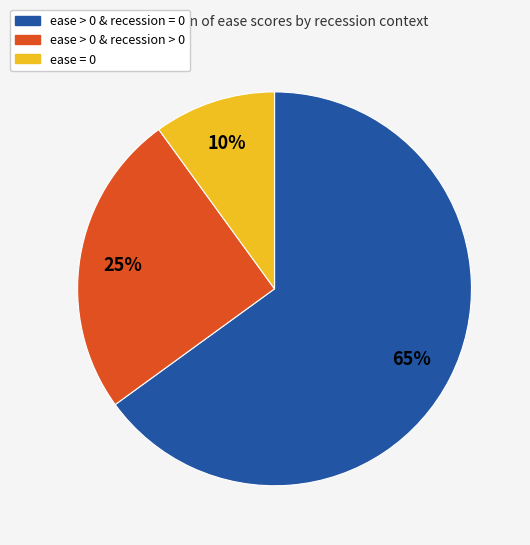

The ease > 0 & recession = 0 slice represents 65% of the pie. True or false?

True